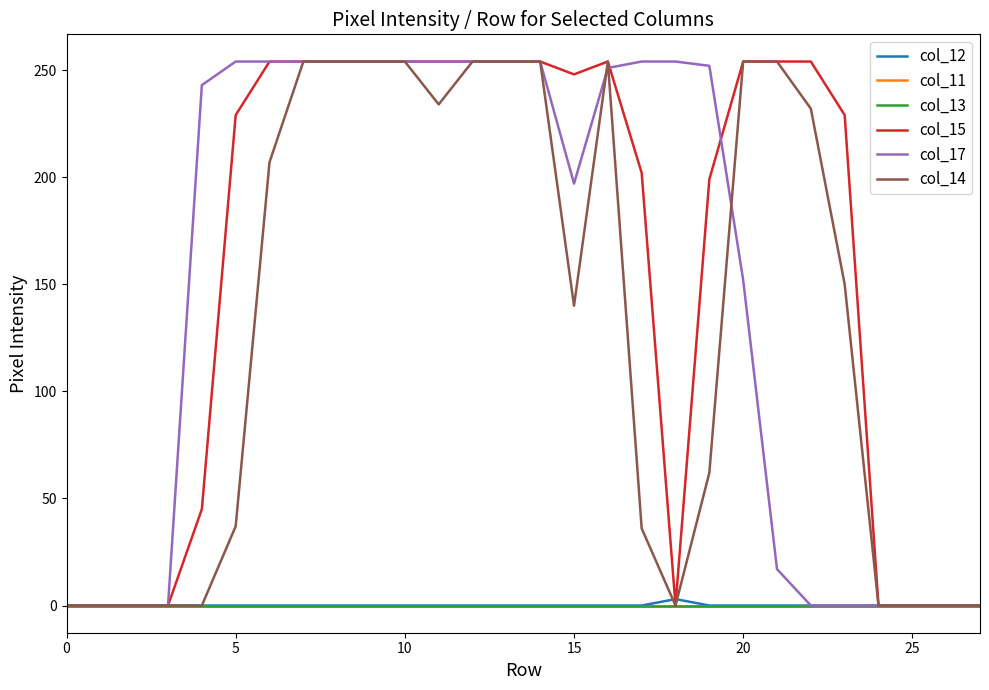

Does the chart display data point markers on the line(s)?

No